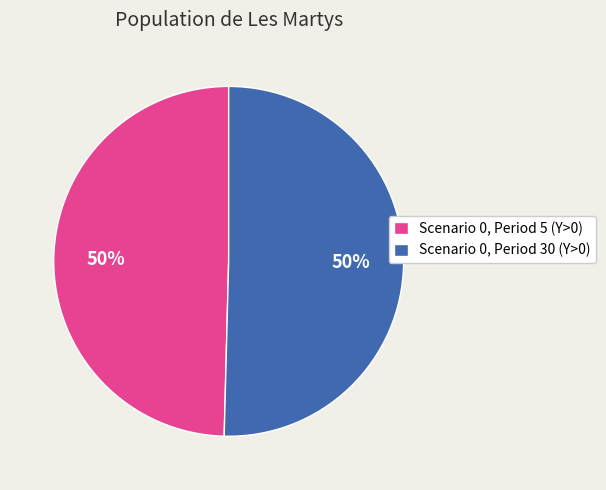

How many segments does this pie chart have?

2